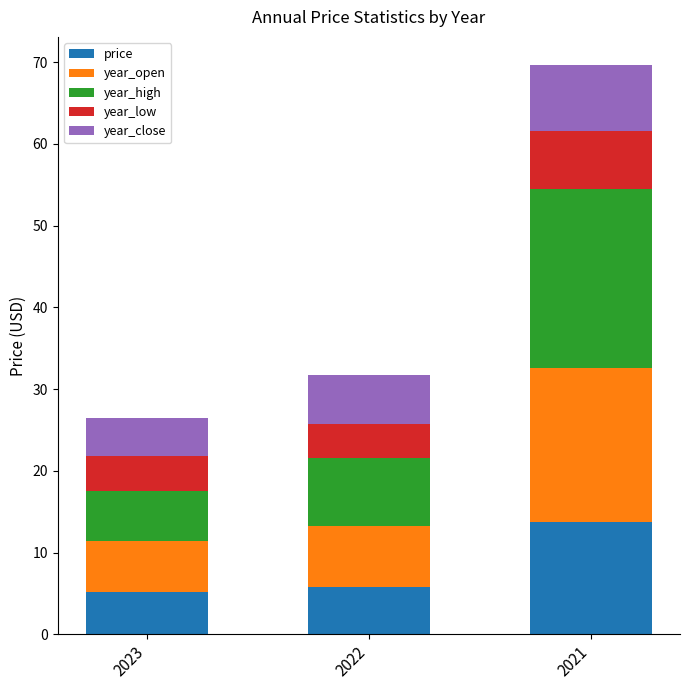

Reading right to left, what are the values for price?

2021=13.7	2022=5.8	2023=5.2